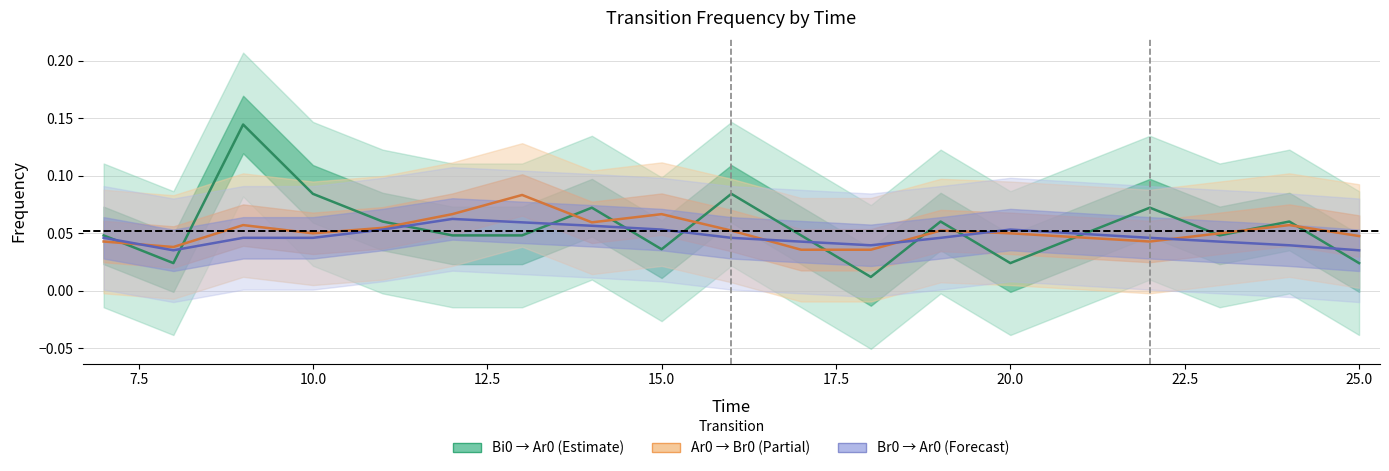

How many interior local peaks does the Ar0 → Br0 (Partial) series have?

5